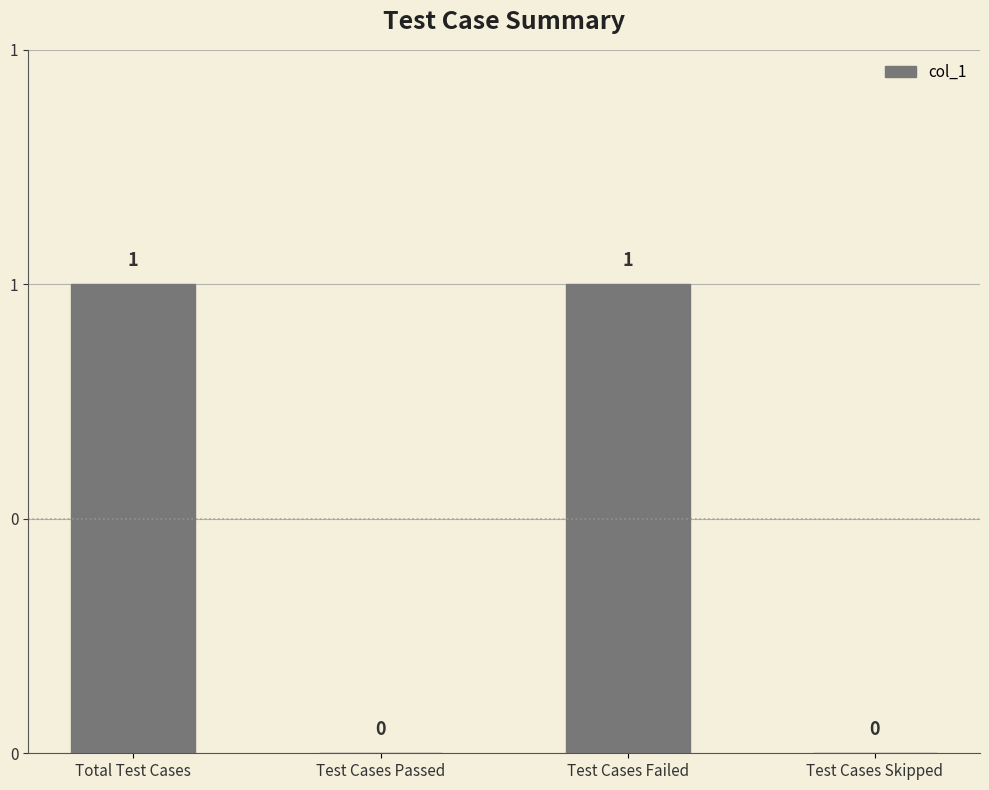

What is the difference between the second highest and minimum values?

1